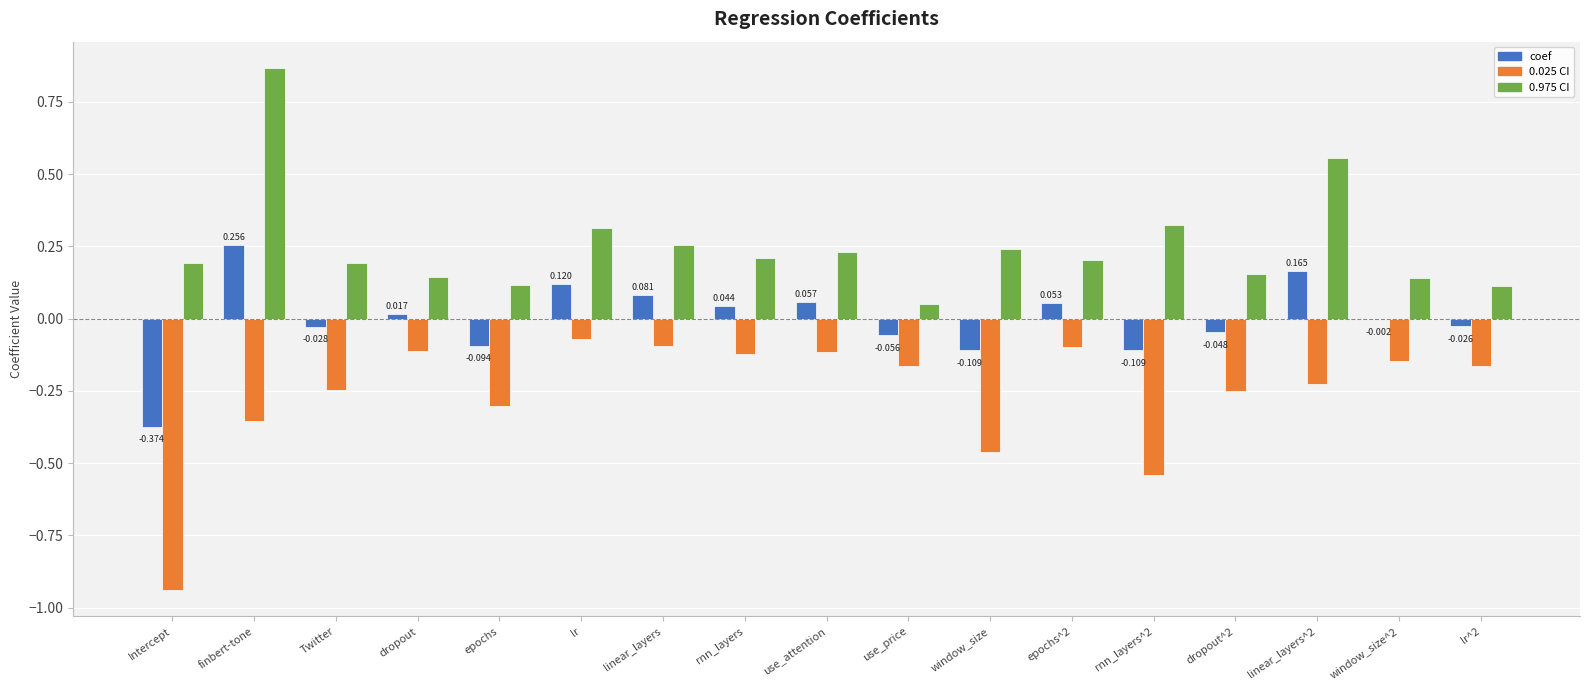

What is the sum of all 0.975 CI values?

4.3